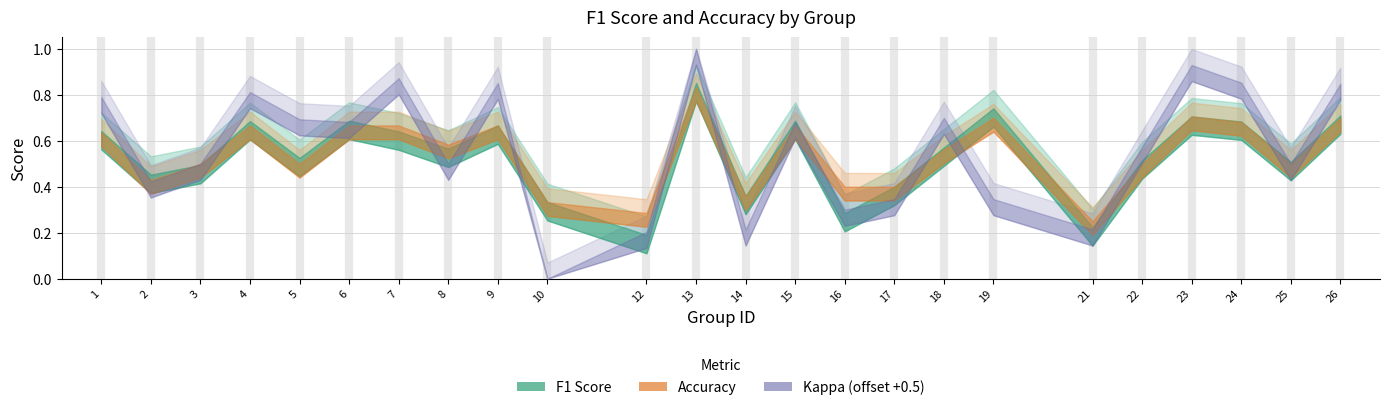

Between 25 and 2, which is larger?

25